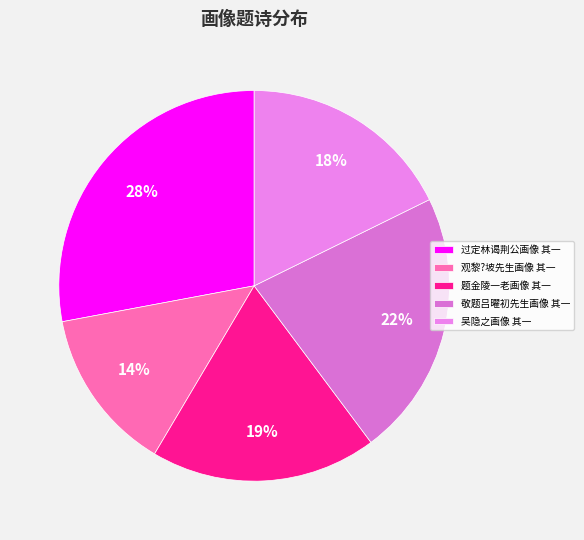

How many slices are in this pie chart?

5